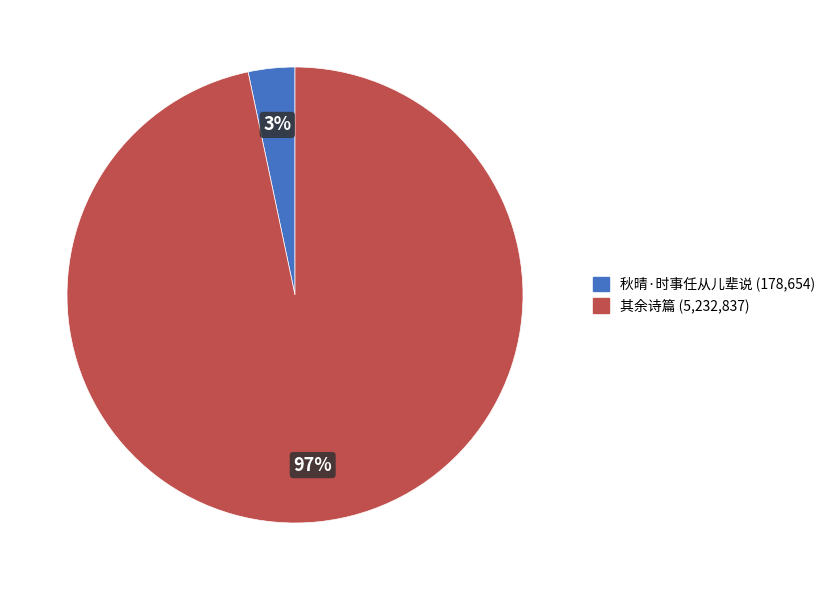

Which category has the biggest portion of the pie?

其余诗篇 (5,232,837)